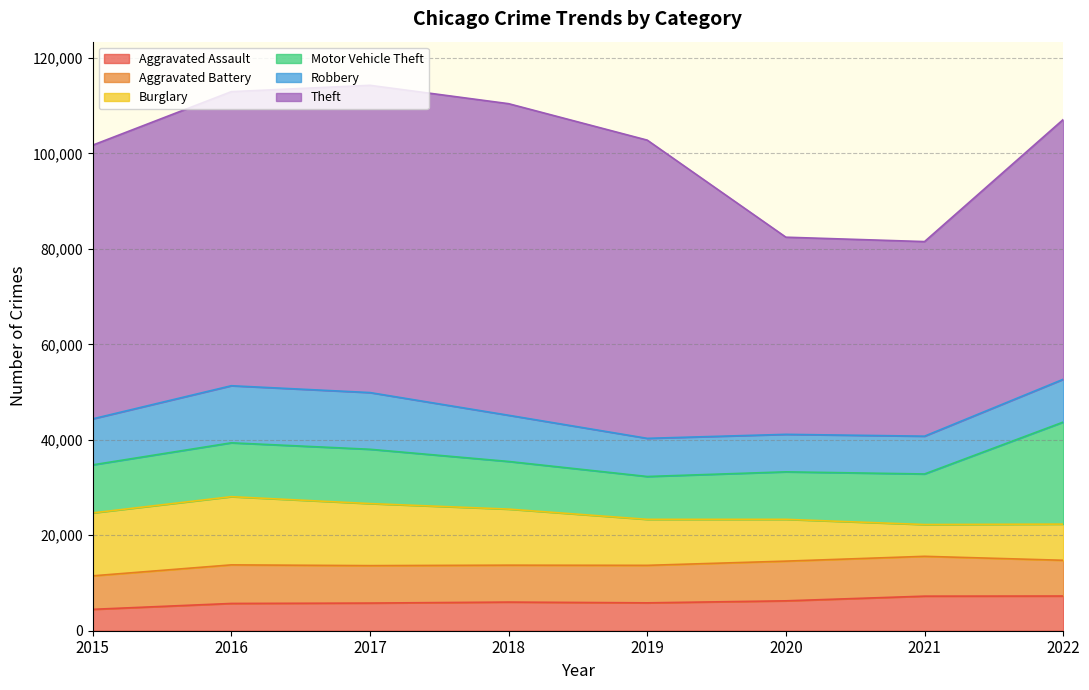

Rank the categories by Motor Vehicle Theft value from lowest to highest.

2019, 2020, 2018, 2015, 2021, 2016, 2017, 2022